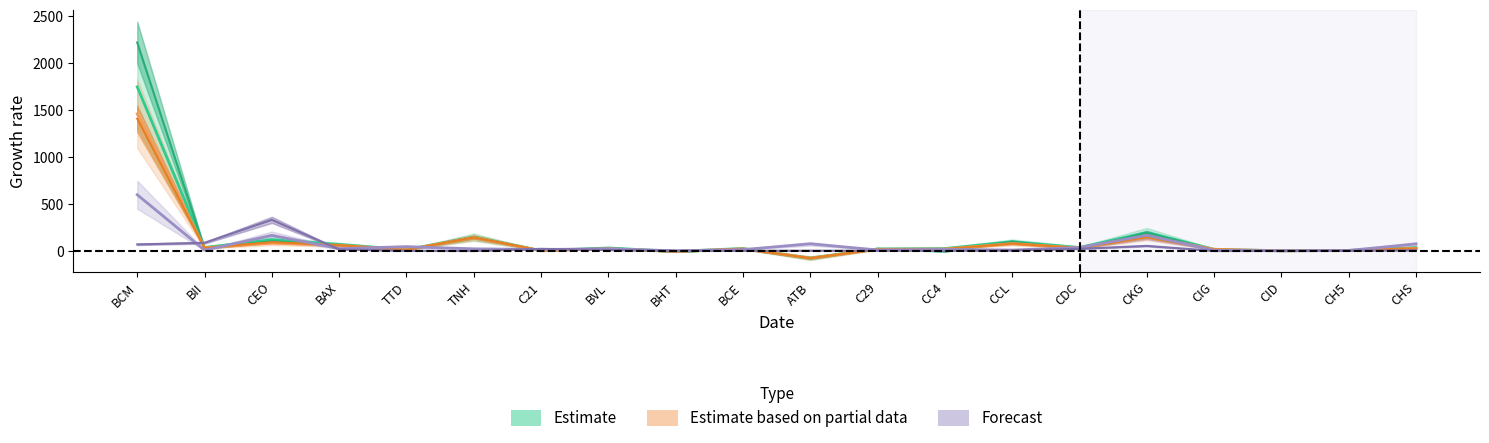

The Doanh thu hoạt động tài chính series shows 6 at CCL. True or false?

True